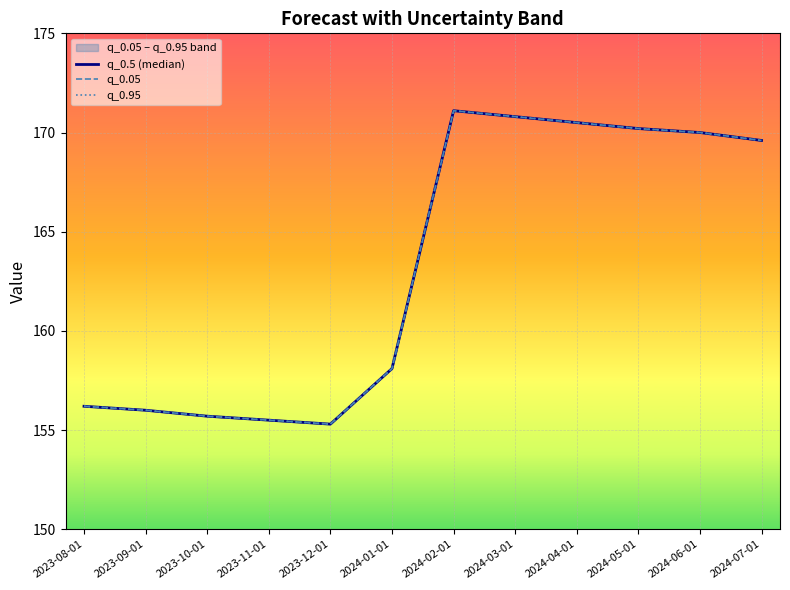

True or false: q_0.95 and q_0.5 (median) cross at least once.

False